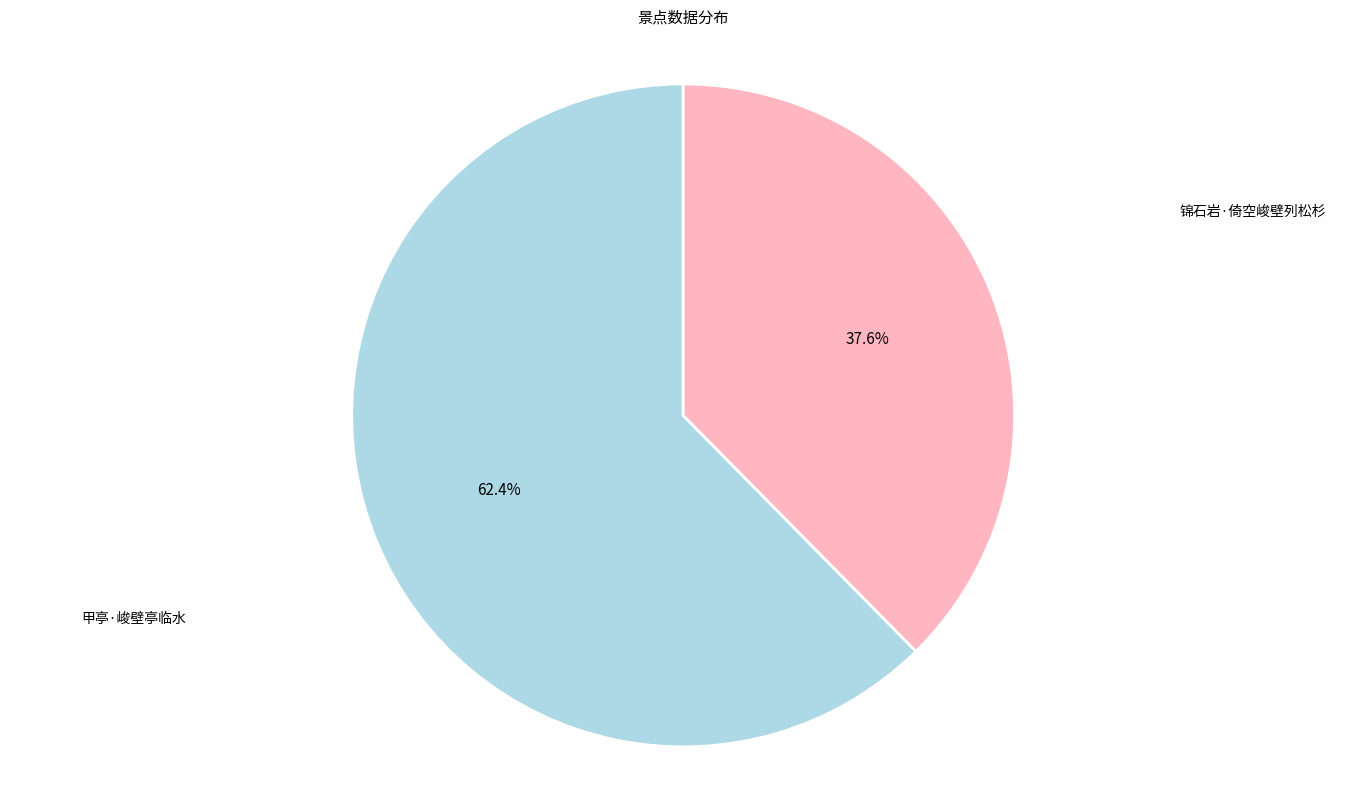

Is there a majority slice in this chart?

Yes